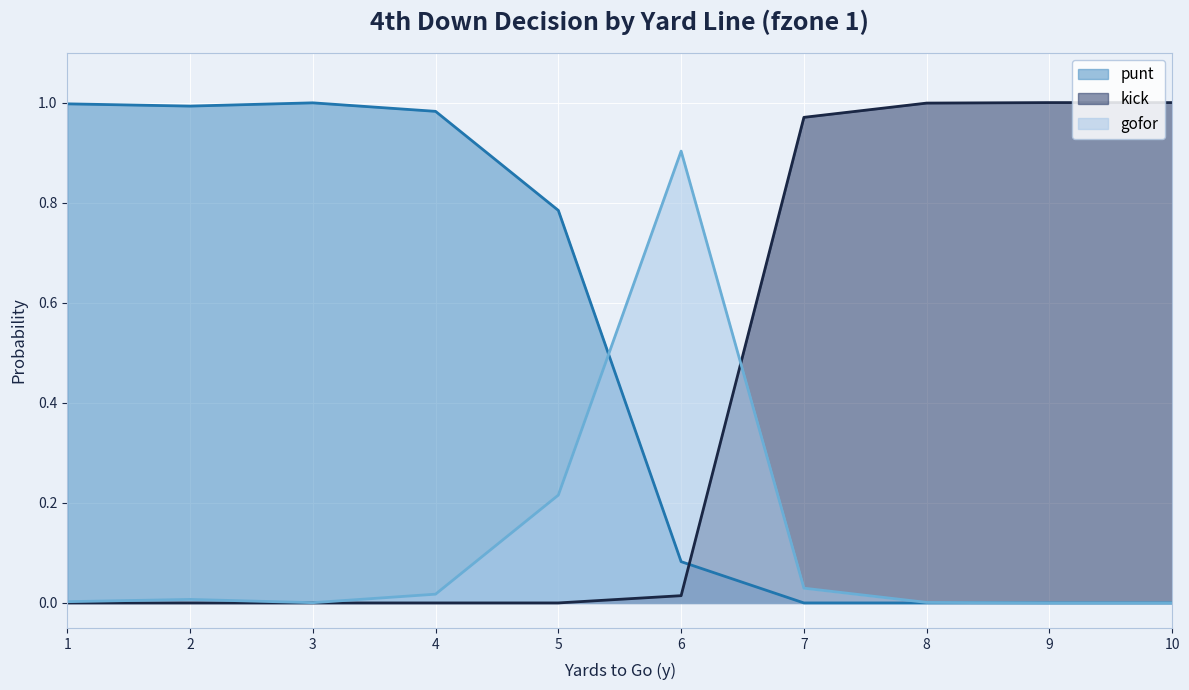

Is it true that punt equals 0.0 at 7?

True